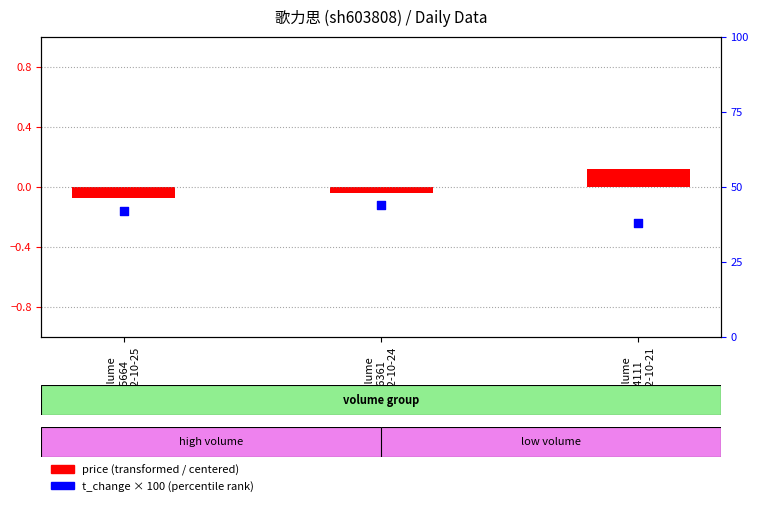

Which series reaches the minimum Y coordinate?

price deviation